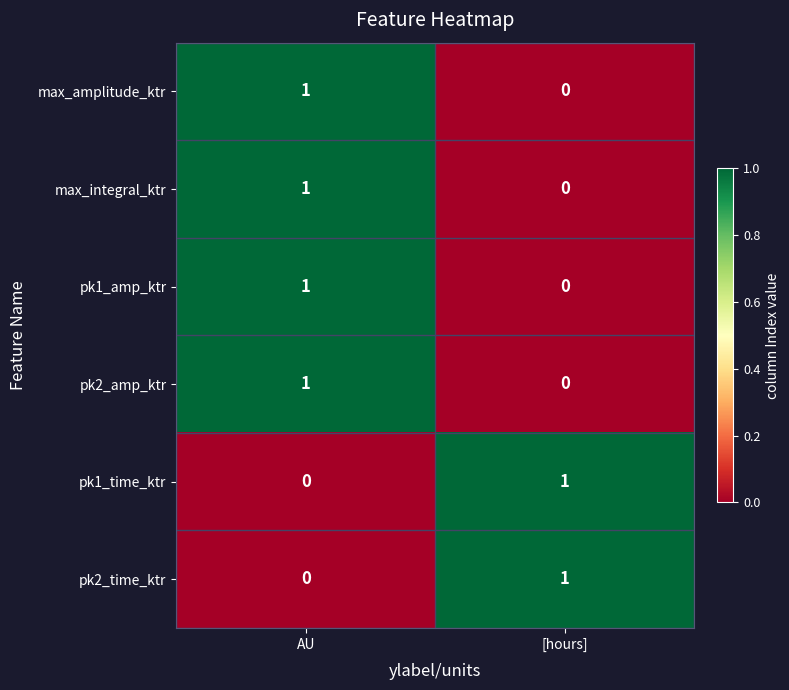

The value of max_amplitude_ktr at AU is 0. True or false?

False